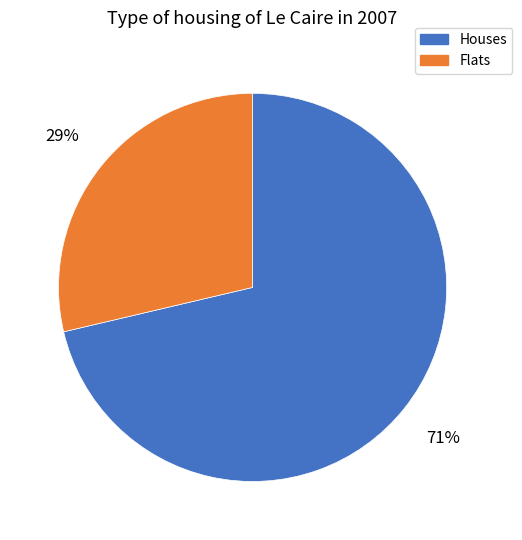

To the nearest percent, what is the average slice percentage?

50%